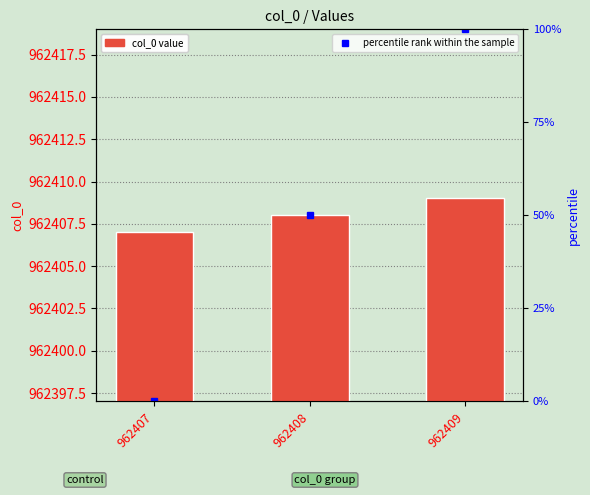

Which label corresponds to the smallest value in the chart?

962407